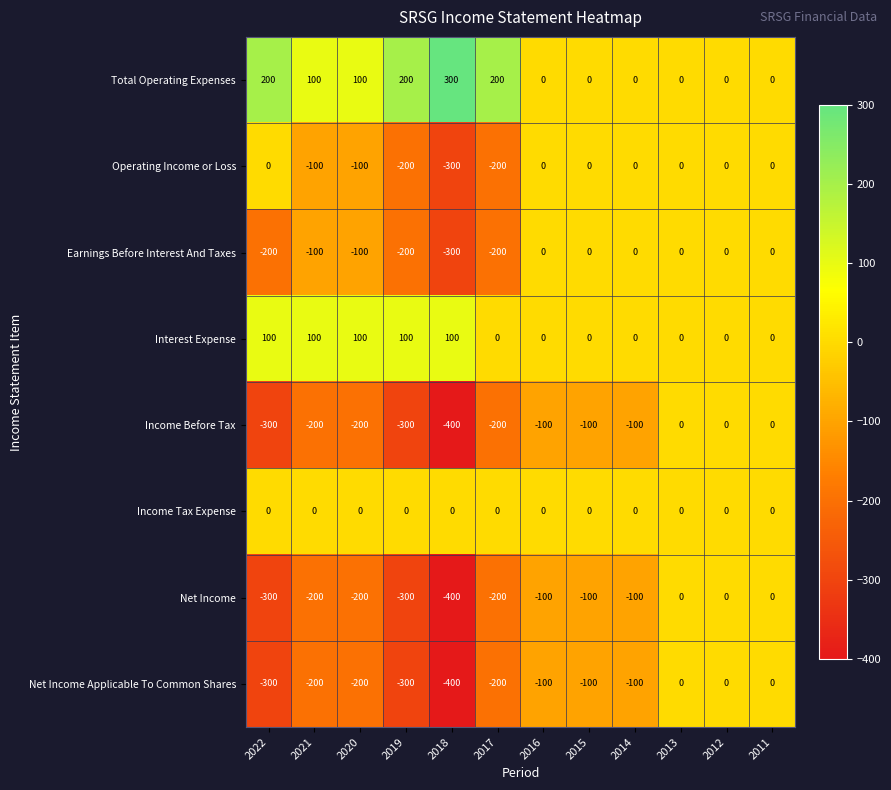

The value of Operating Income or Loss at 2015 is 0. True or false?

True